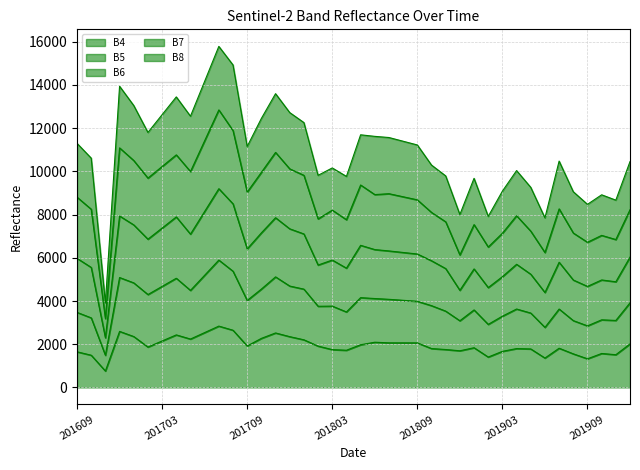

Is it true that B5 equals 7855 at 201711?

True